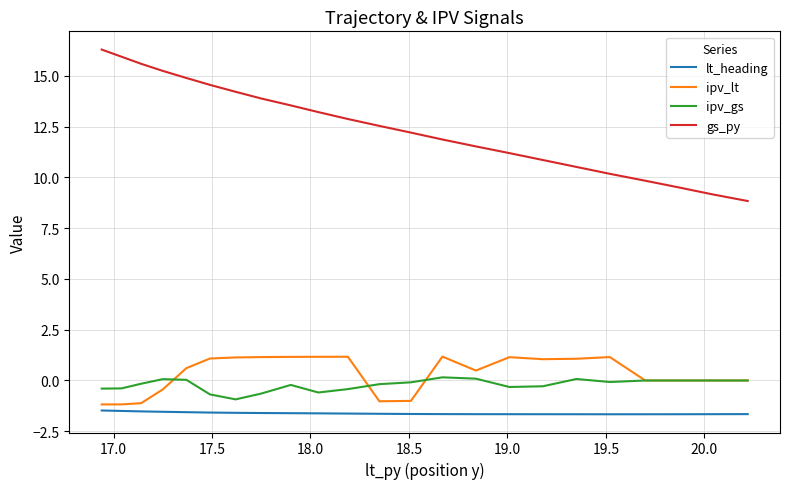

True or false: gs_py and ipv_gs cross at least once.

False